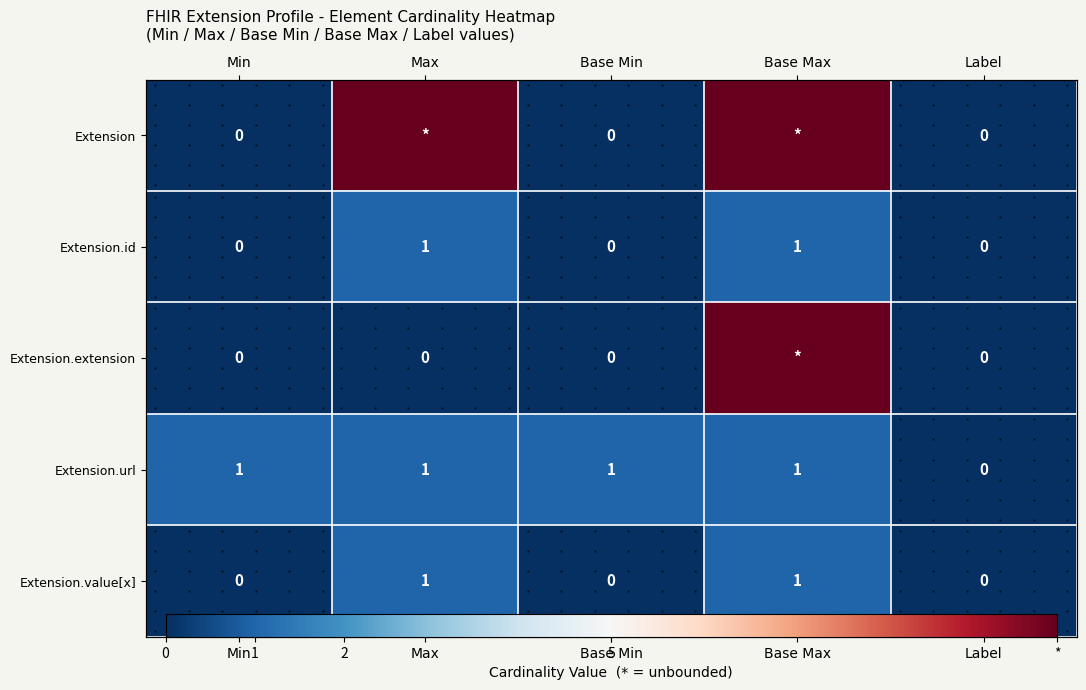

Count the number of categories in the chart.

5